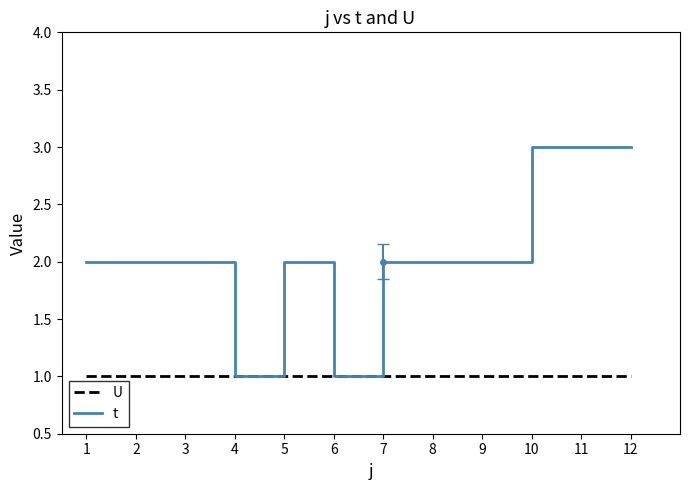

Which series changed the most between 3 and 11?

t